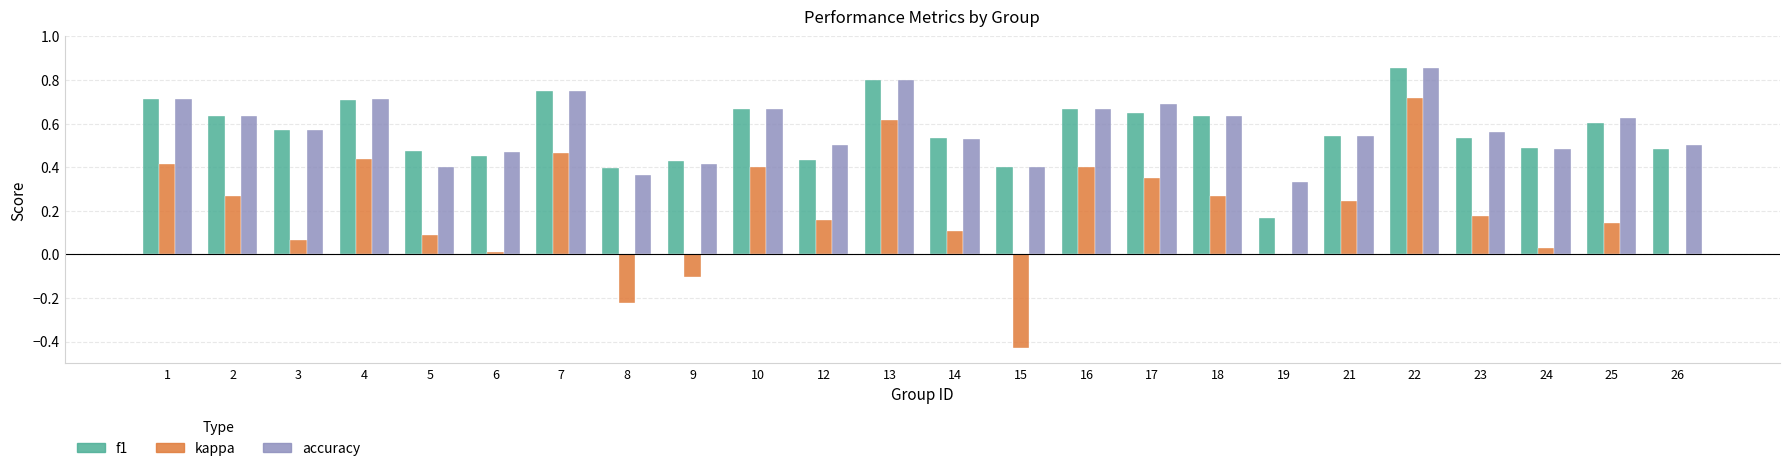

At which category does the chart reach its peak across all series?

22